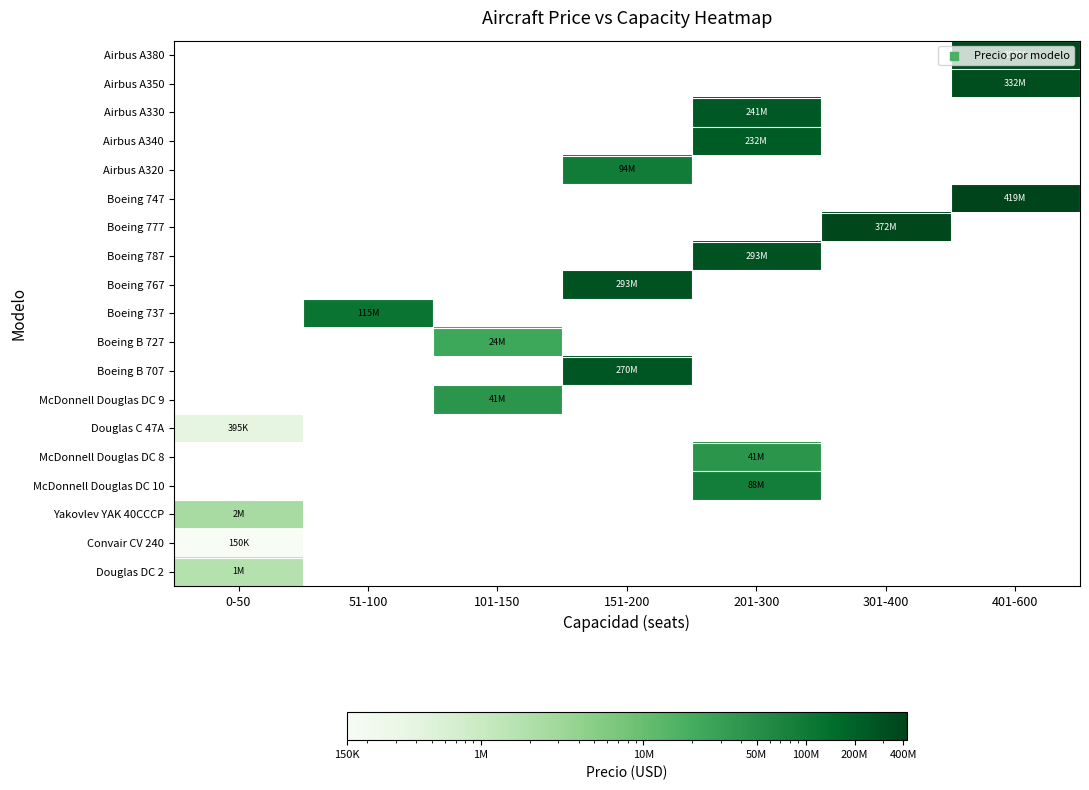

Which category has the highest value across all series?

401-600